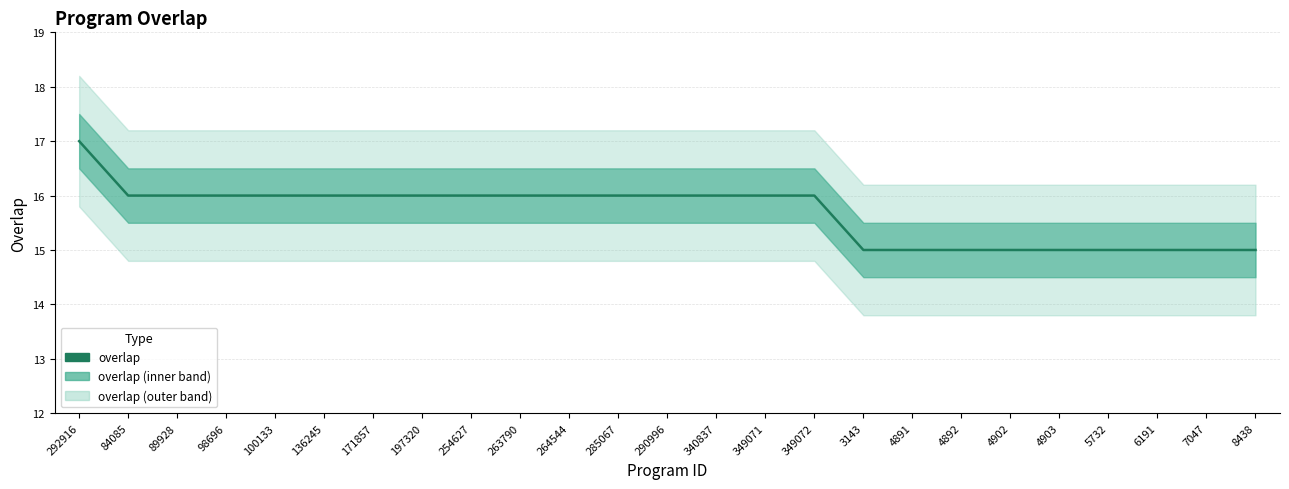

What position from the left is 4903?

21